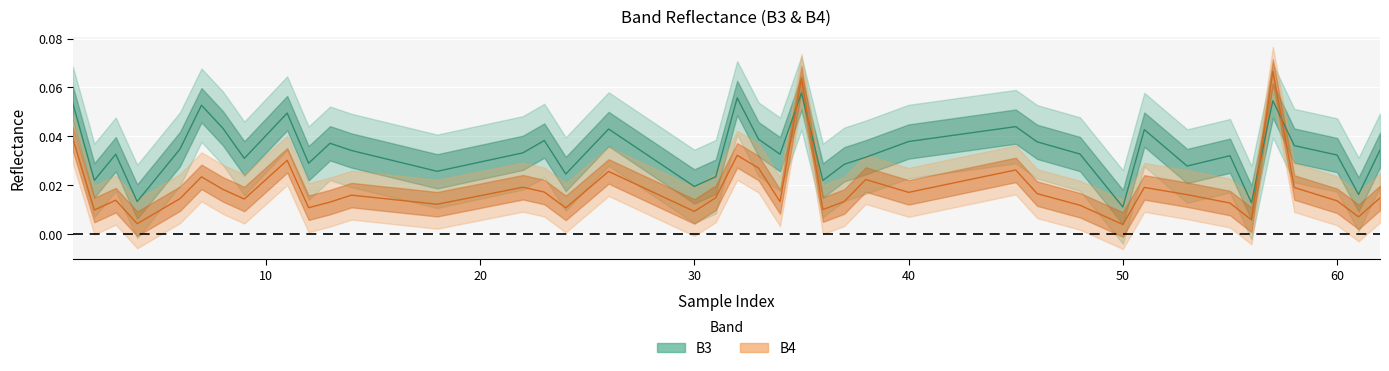

The B4 series shows 0.0 at 34. True or false?

False